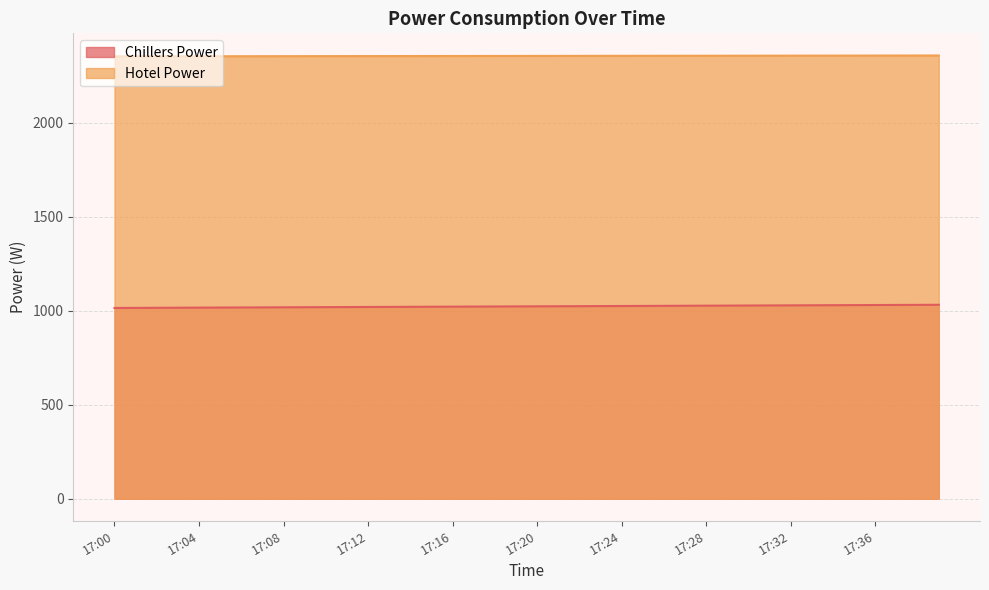

True or false: Hotel Power and Chillers Power intersect in this chart.

False